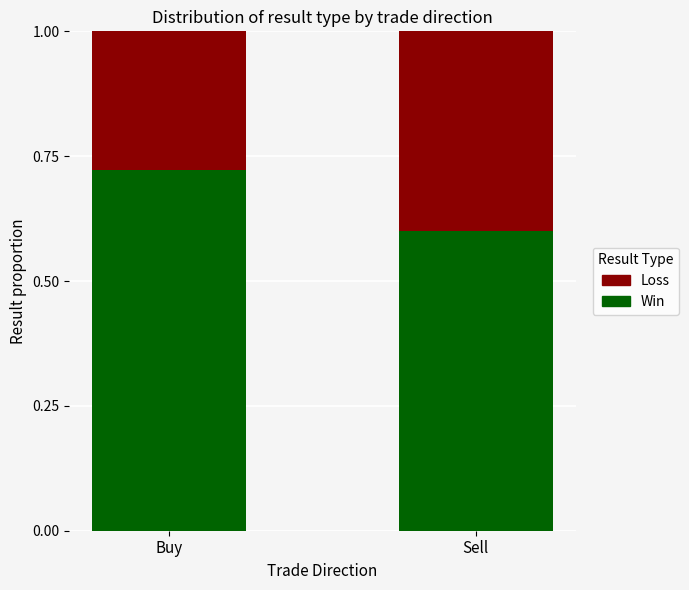

At which label does Win reach its peak?

Buy